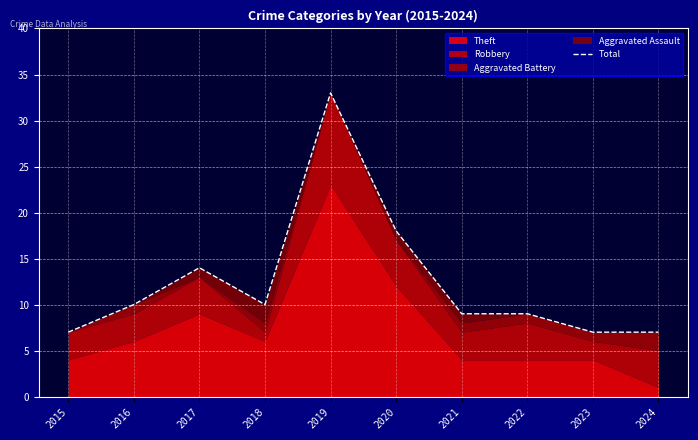

What is the ratio of the value at 2015 to the value at 2021?

0.8